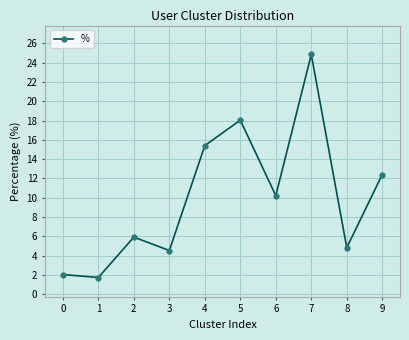

What is the difference between the values at 8 and 6?

5.4